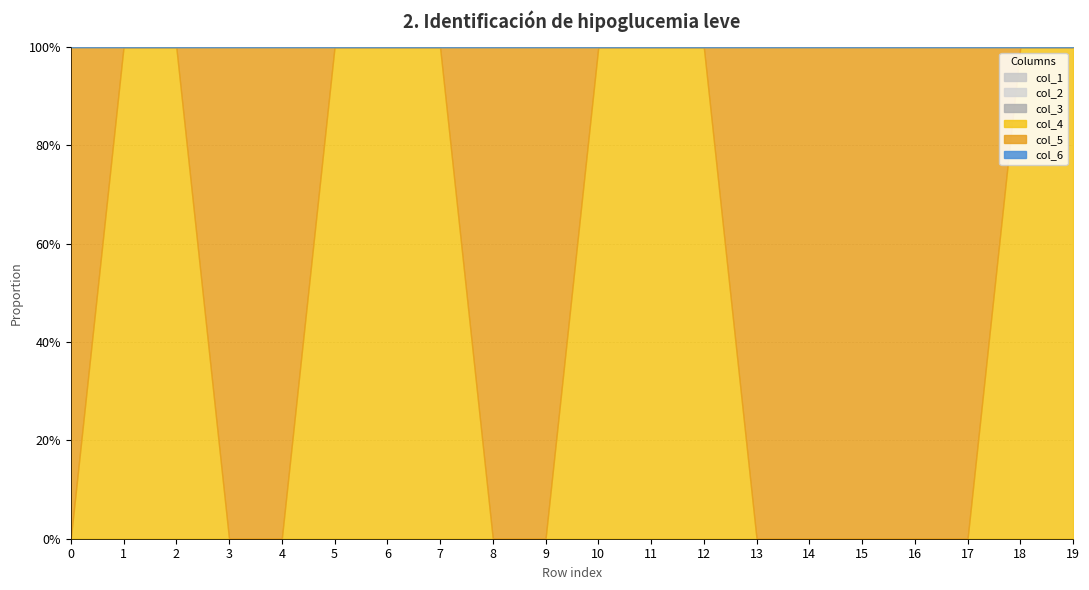

List the labels in order of col_1 value, largest first.

0, 1, 2, 3, 4, 5, 6, 7, 8, 9, 10, 11, 12, 13, 14, 15, 16, 17, 18, 19